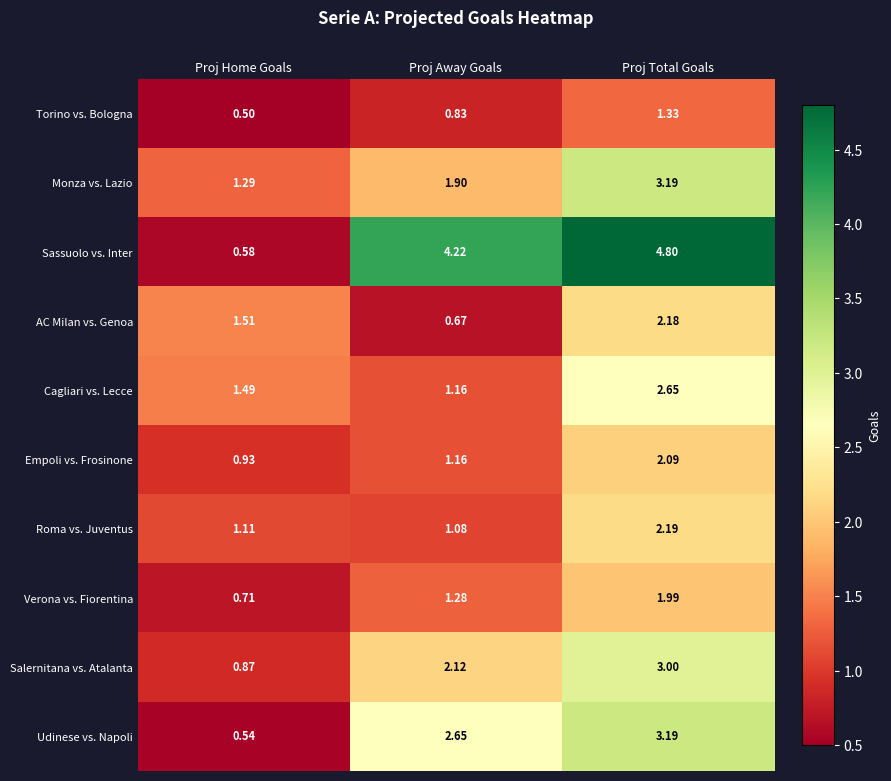

At which label does AC Milan vs. Genoa reach its minimum?

Proj Away Goals